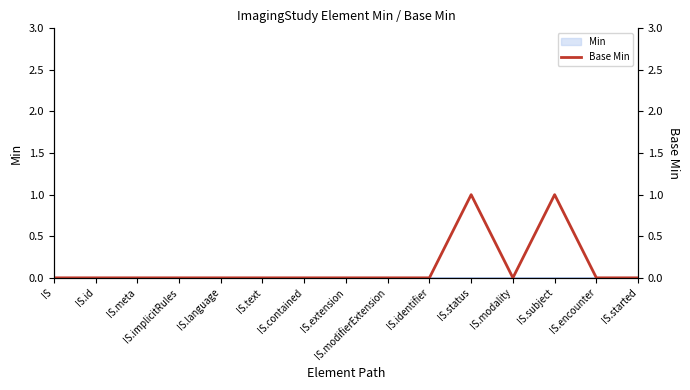

At which category does the chart reach its minimum across all series?

IS